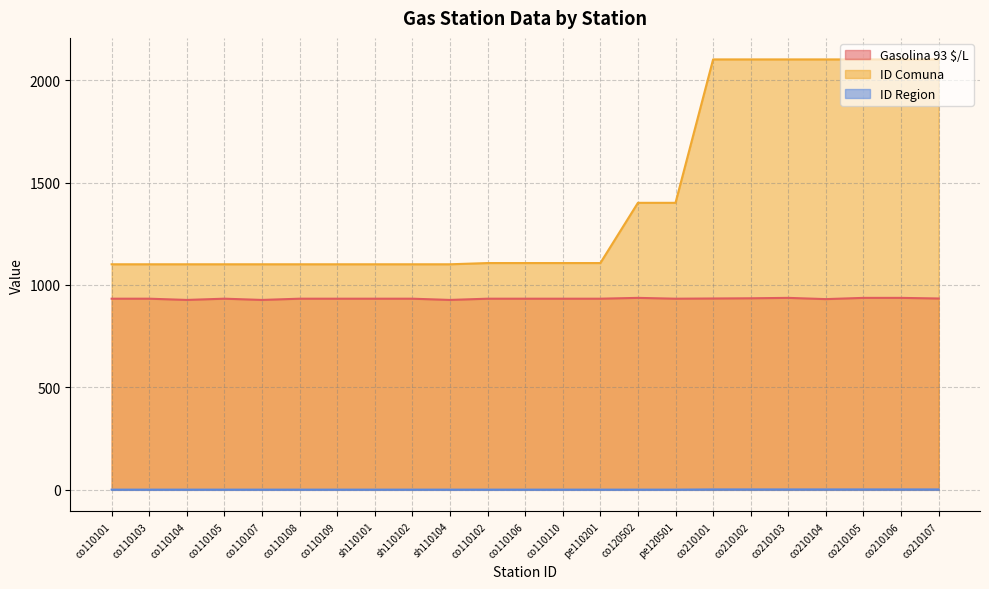

What is the sum of all ID Comuna values?

32947